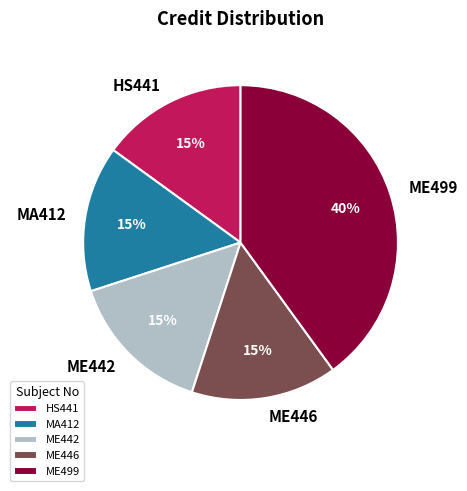

Combined, do MA412 and ME442 account for over 50%?

No